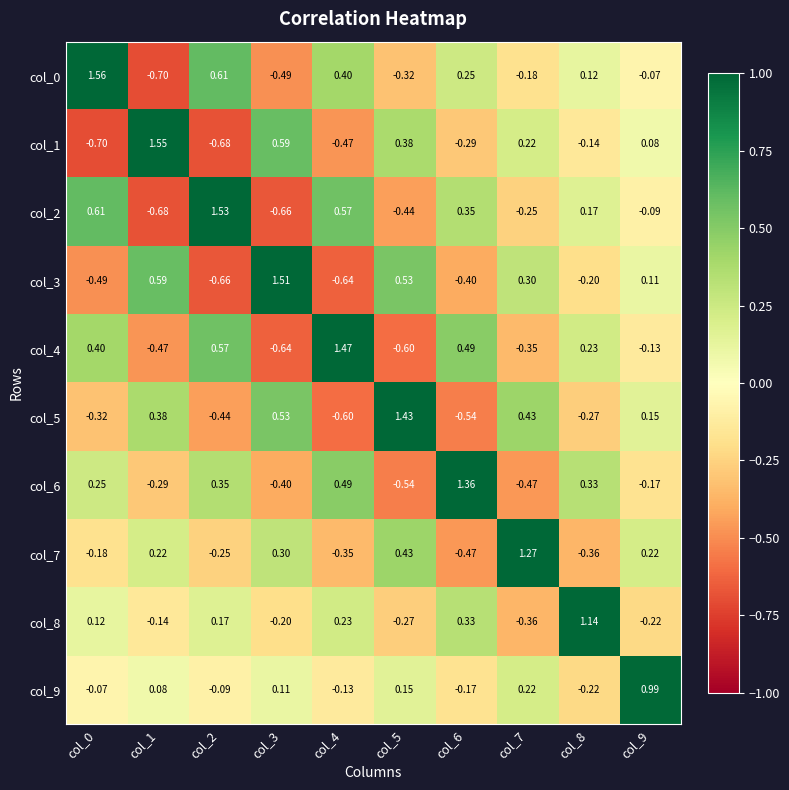

Is the value of col_7 at col_2 greater than the value of col_3 at col_2?

Yes